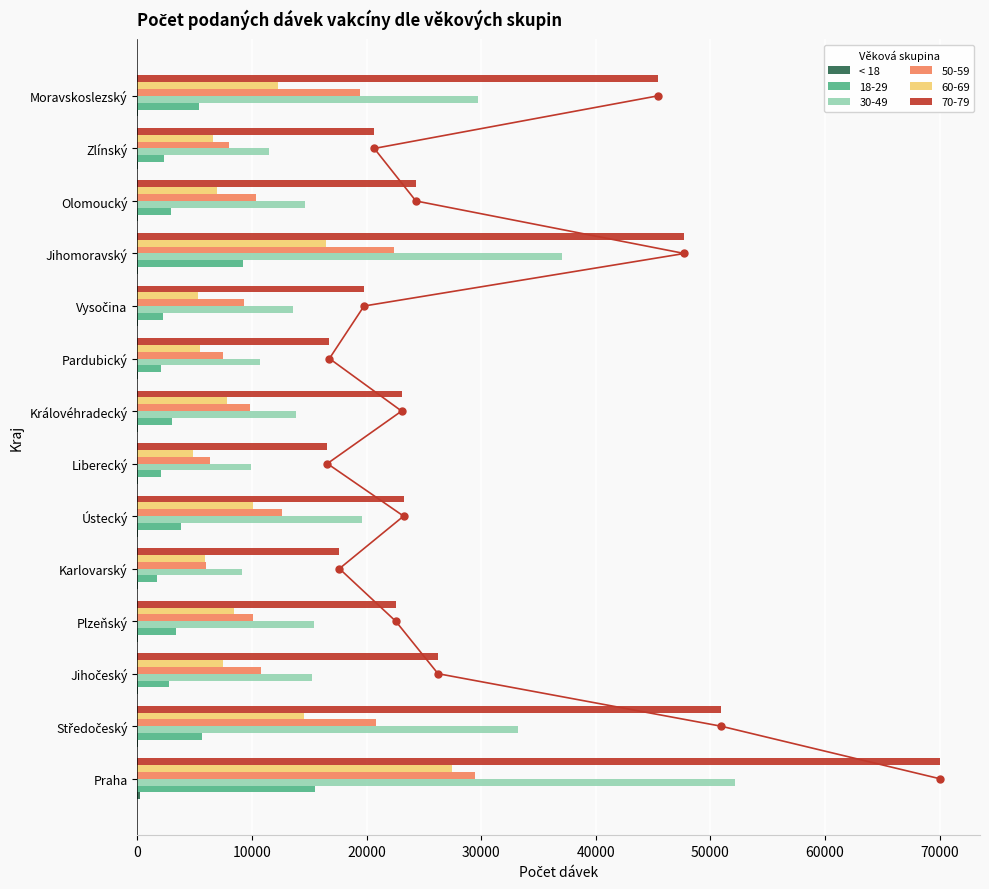

True or false: 50-59 has a value of 7452 at Pardubický.

True